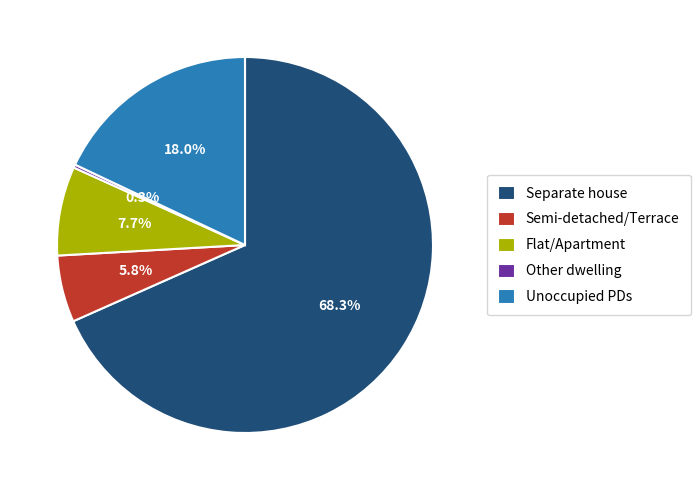

Is the sum of Unoccupied PDs and Semi-detached/Terrace greater than half?

No